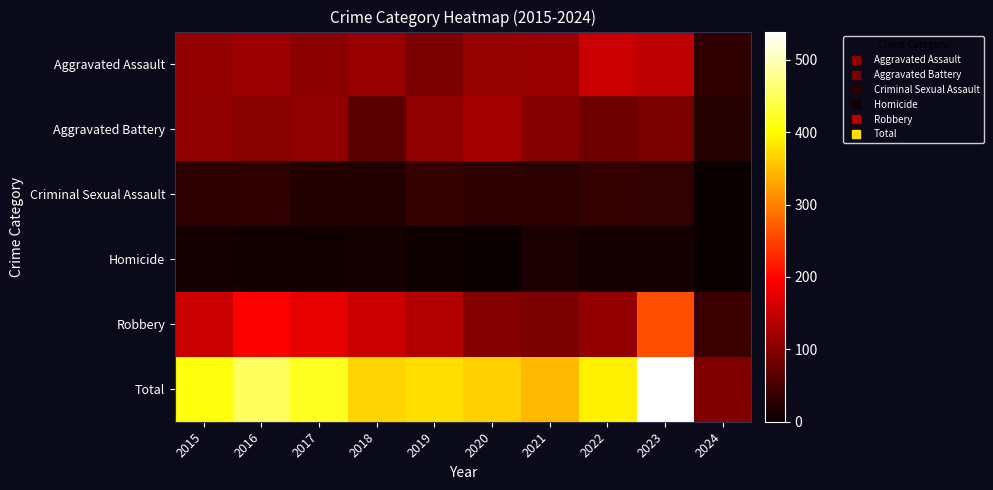

What is the total value across all series at 2024?

192